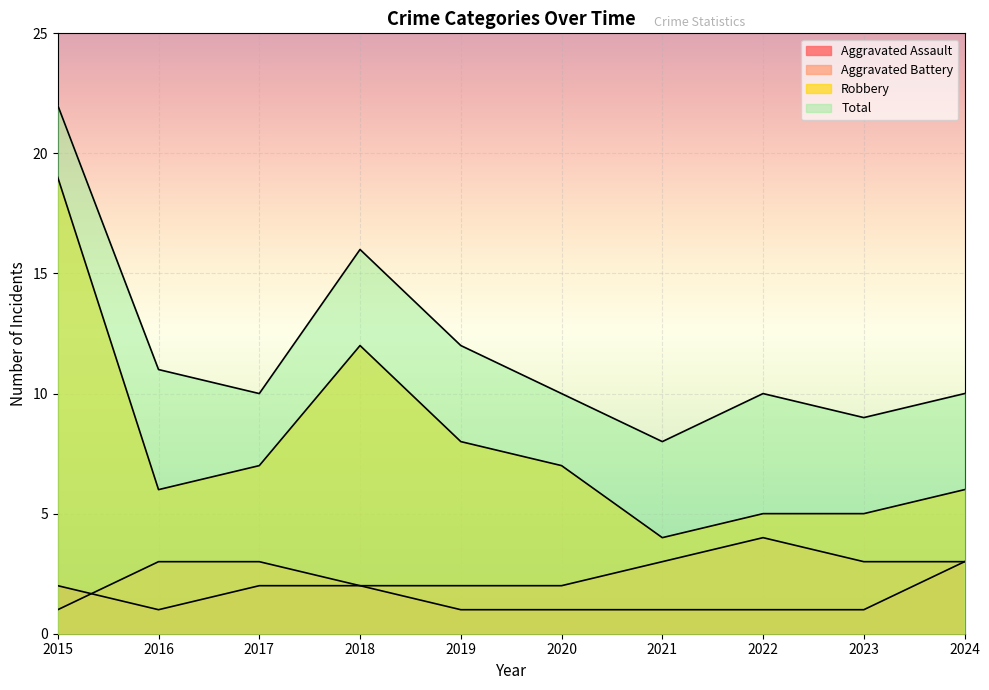

What is the sum of the Total values at 2020 and 2023?

19